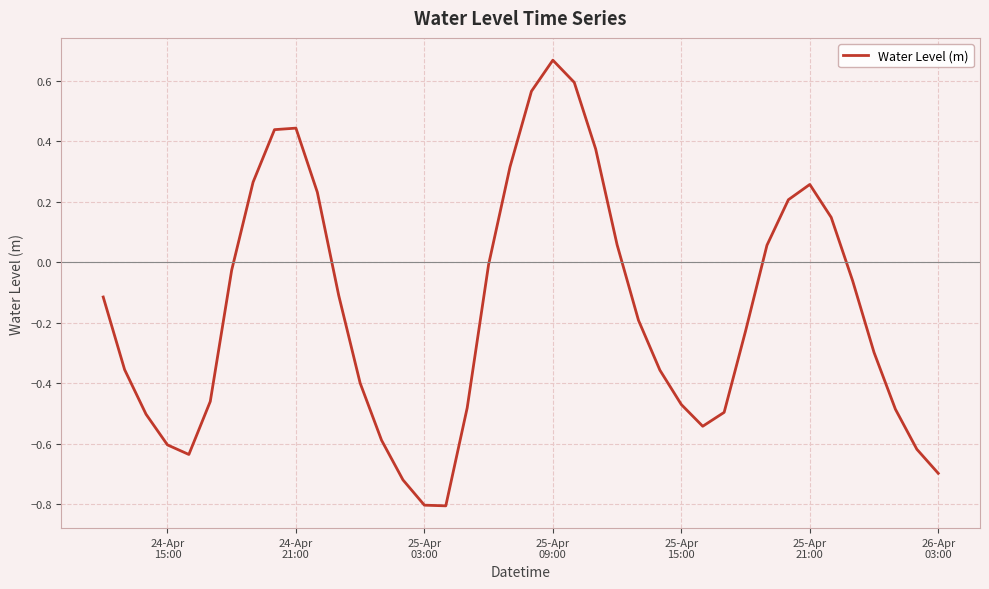

What is the minimum value shown in the chart?

-0.8